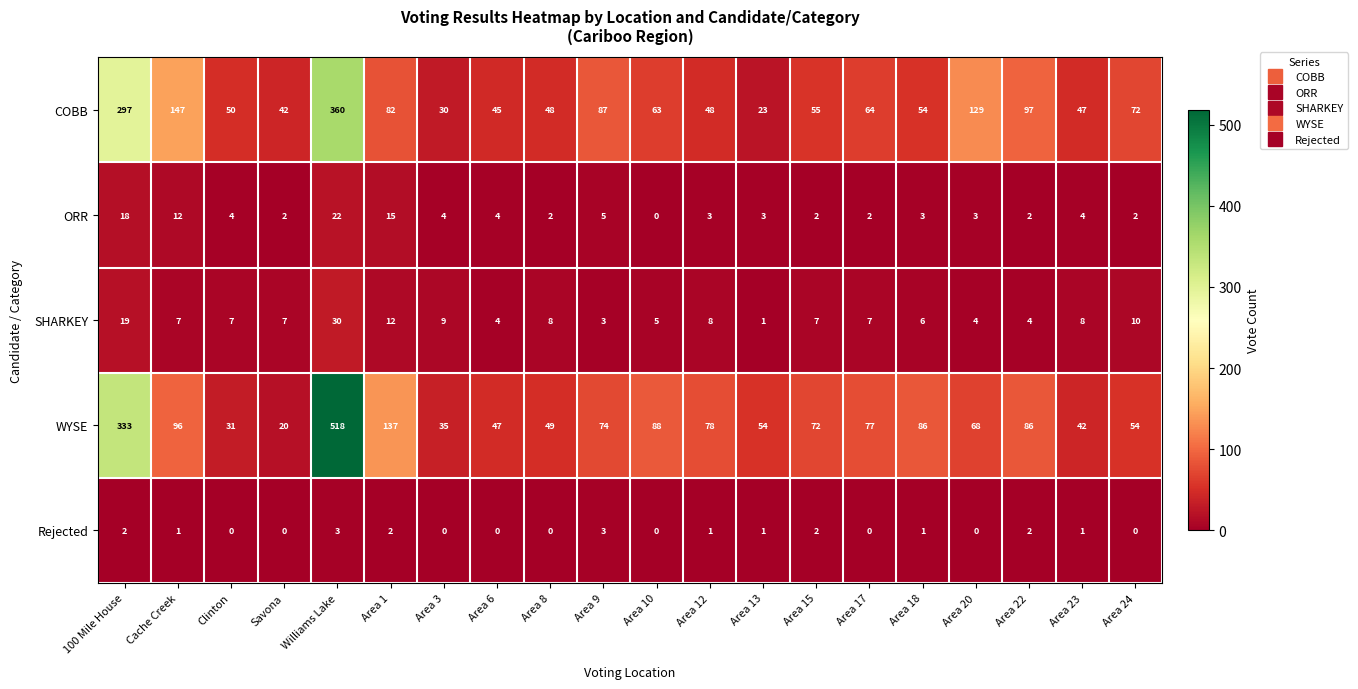

Rank the series by their maximum value, from lowest to highest.

Rejected, ORR, SHARKEY, COBB, WYSE